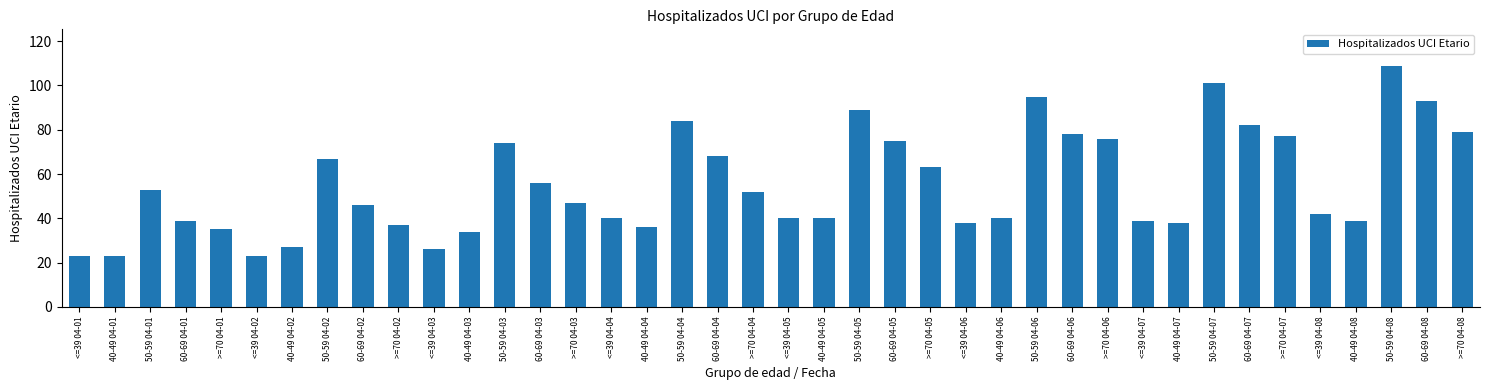

What is the ratio of the value at 40-49 04-02 to the value at 50-59 04-06?

0.3